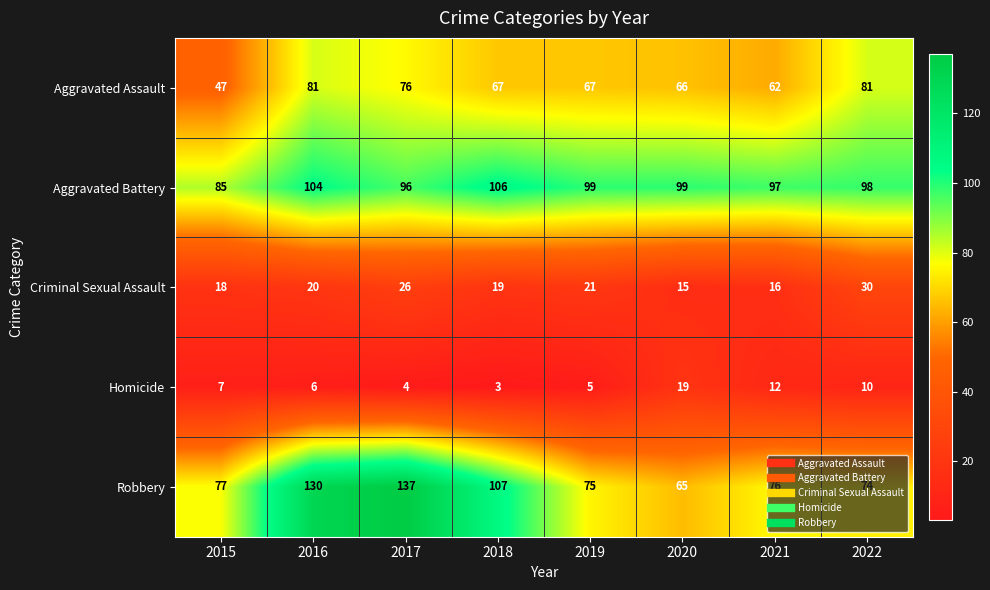

Which category has the highest value in the Robbery series?

2017